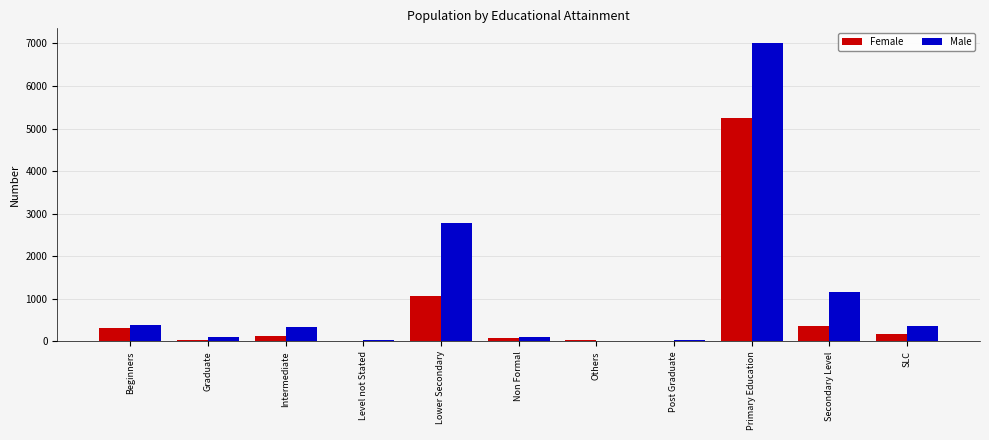

How many data points does each series have?

11